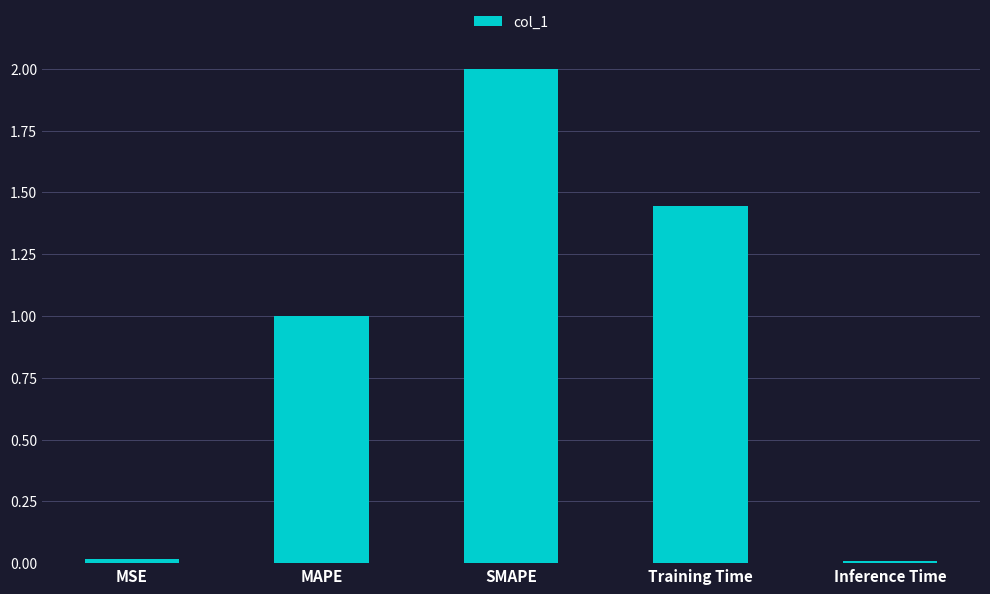

What position from the right is MSE?

5